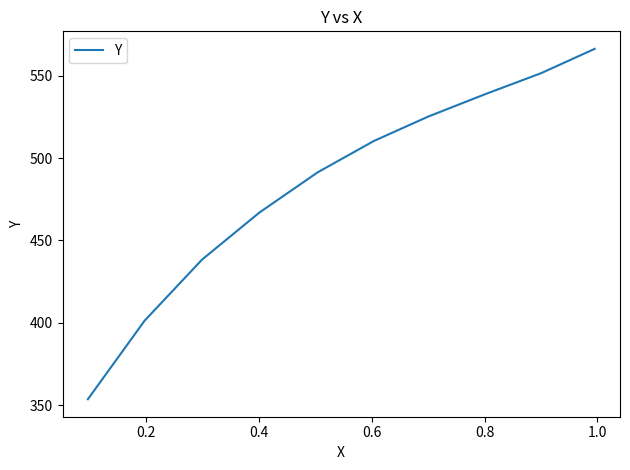

The chart shows a value of 240.3 at 1.0. True or false?

False